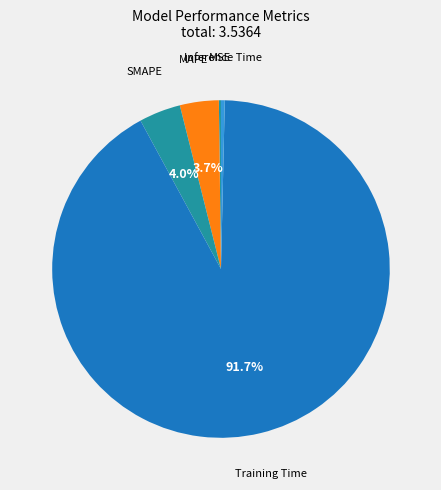

Is the sum of MAPE and Inference Time greater than half?

No